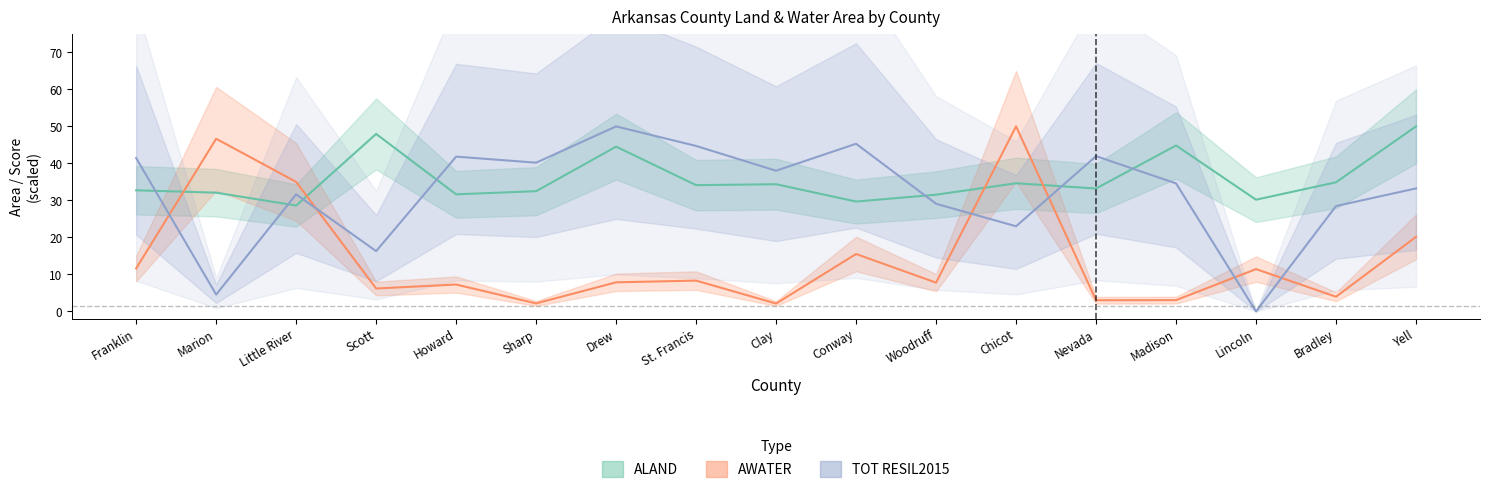

What is the lowest value of the ALAND series?

28.6